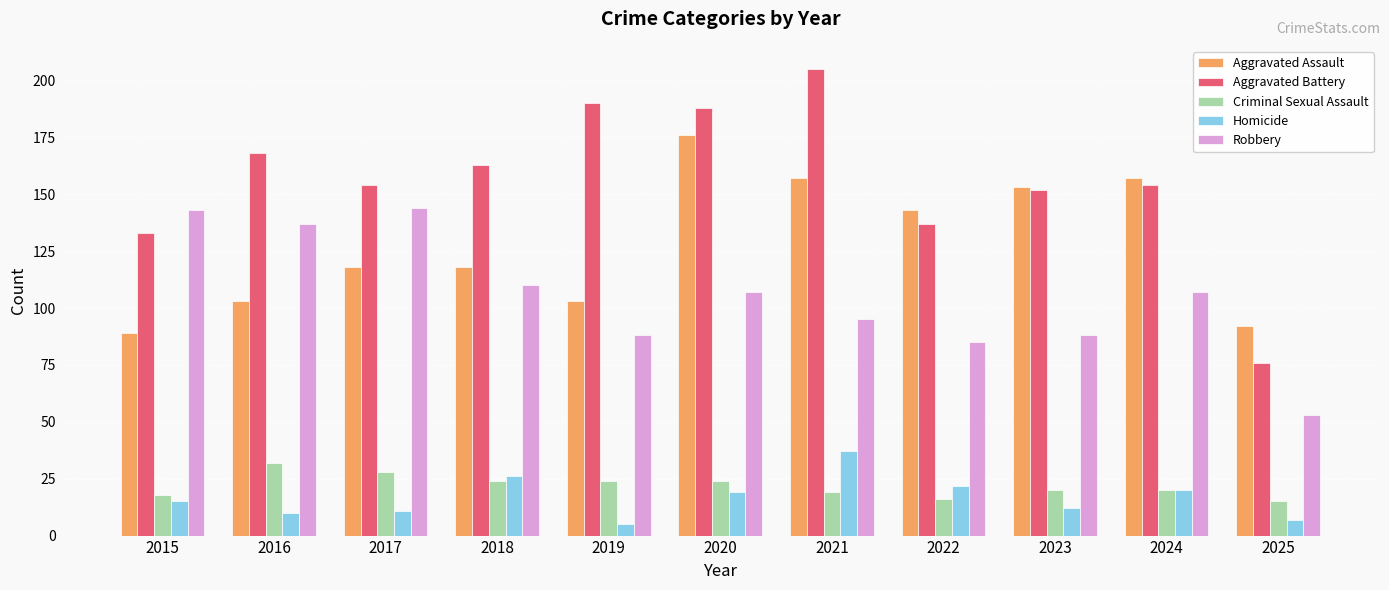

Is the value of Criminal Sexual Assault at 2020 greater than the value of Aggravated Assault at 2019?

No